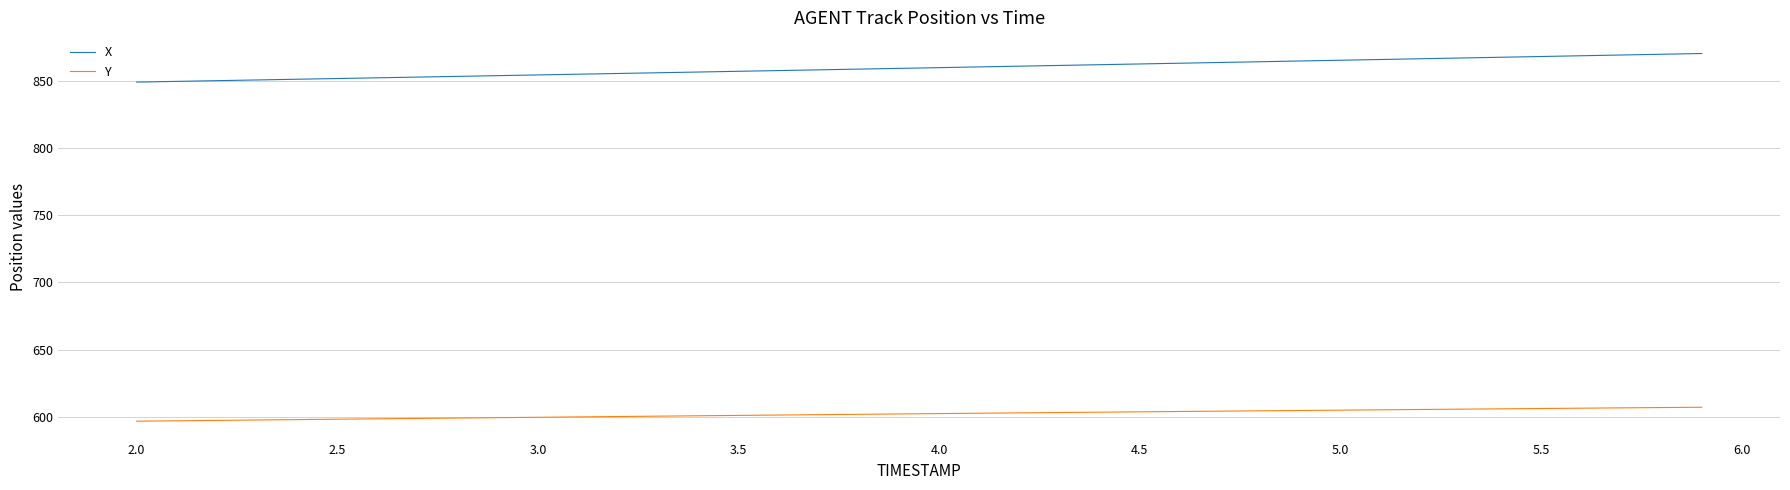

Rank the series by their maximum value, from highest to lowest.

X, Y